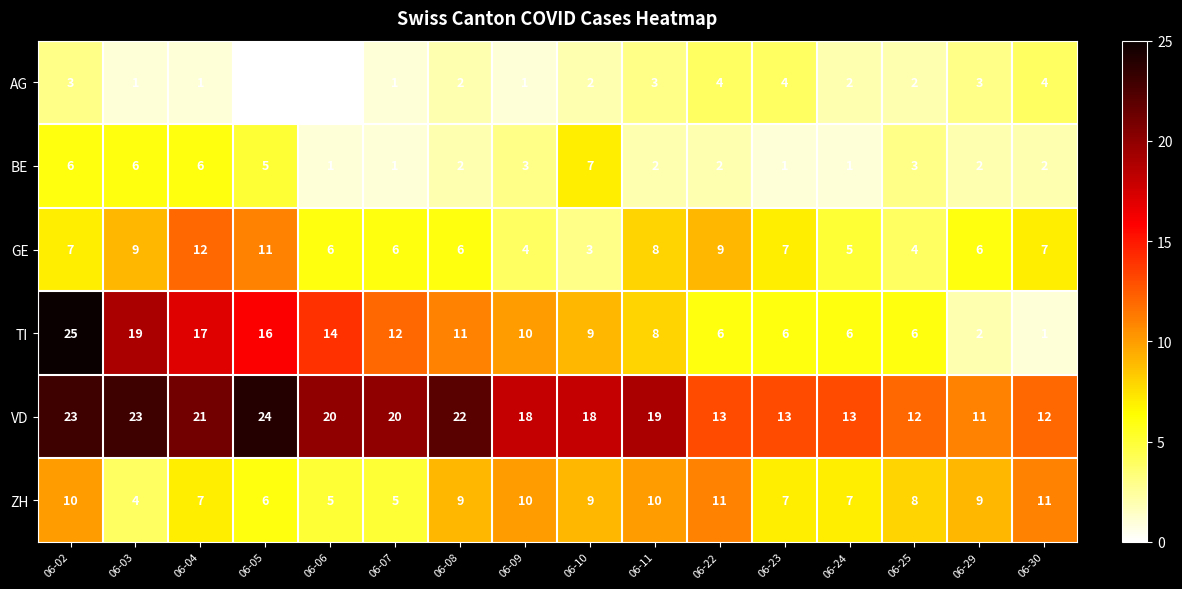

Is it true that ZH equals 9 at 06-10?

True